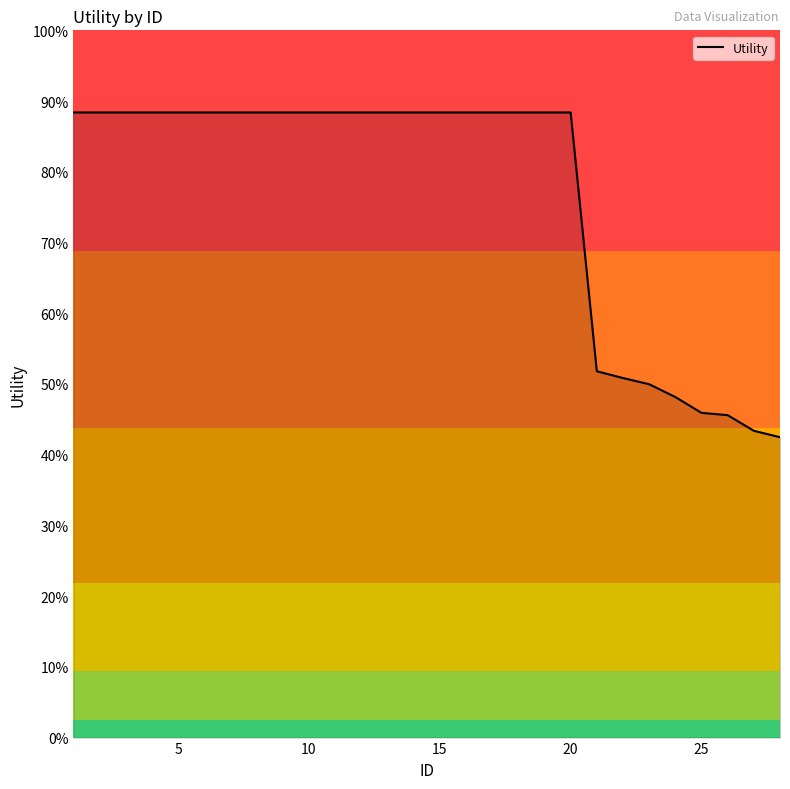

Does the chart have visible grid lines?

No